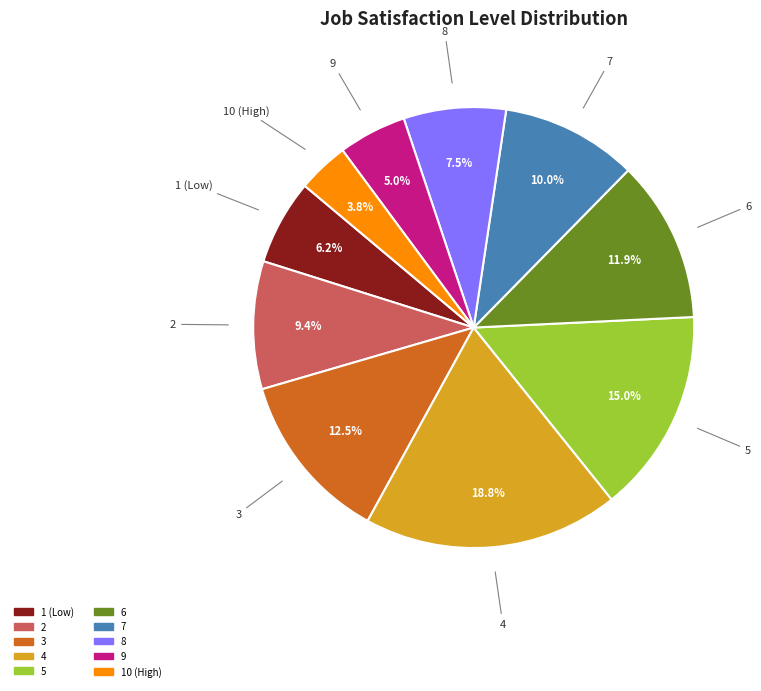

Between 1 (Low) and 9, which is larger?

1 (Low)